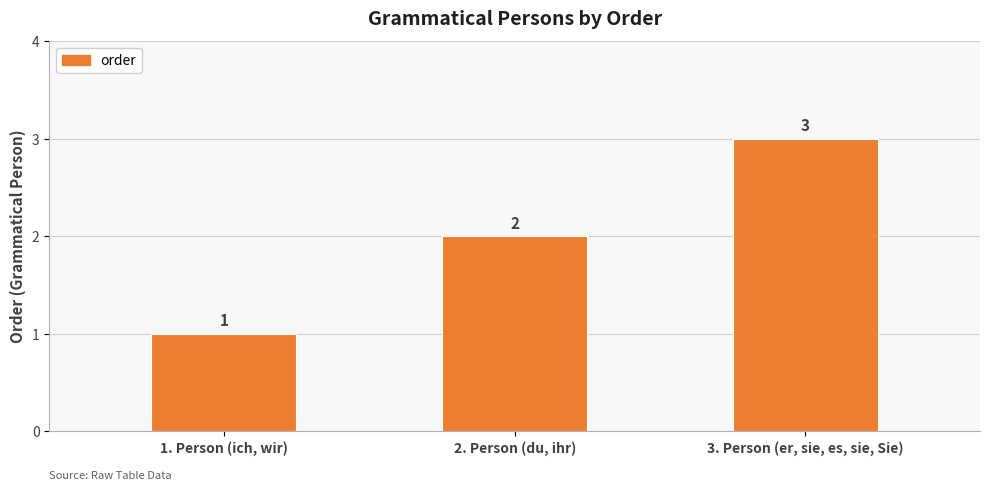

Which label corresponds to the largest value in the chart?

3. Person (er, sie, es, sie, Sie)